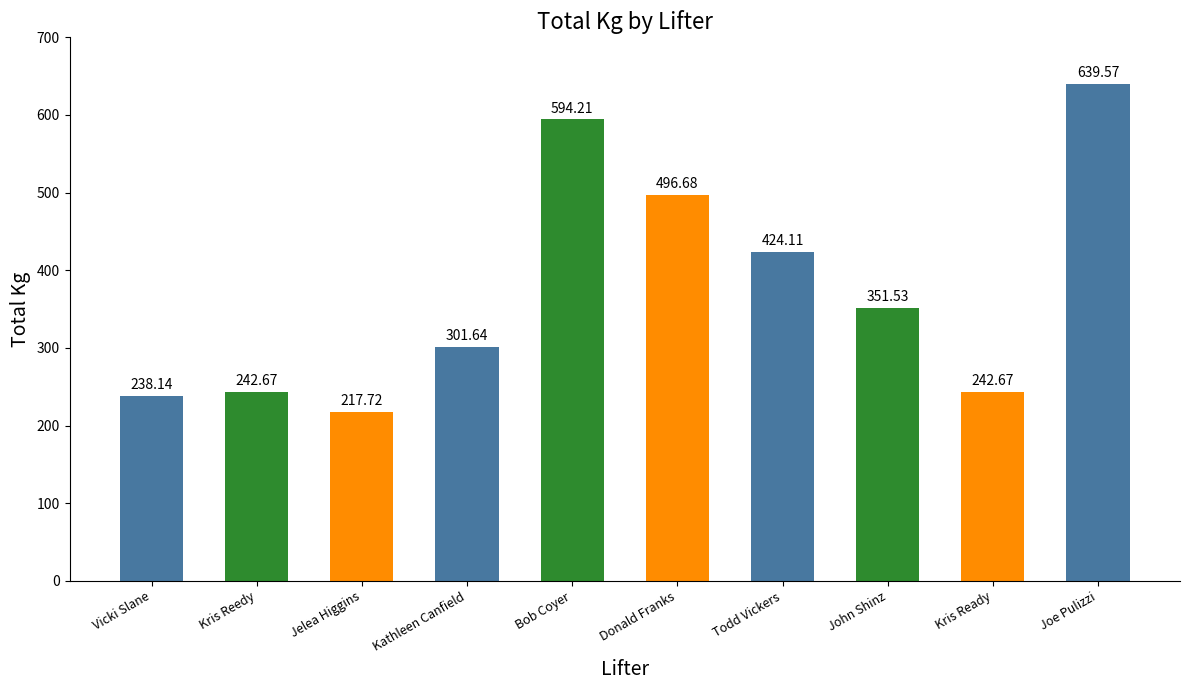

True or false: the data shows 217.7 at Jelea Higgins.

True